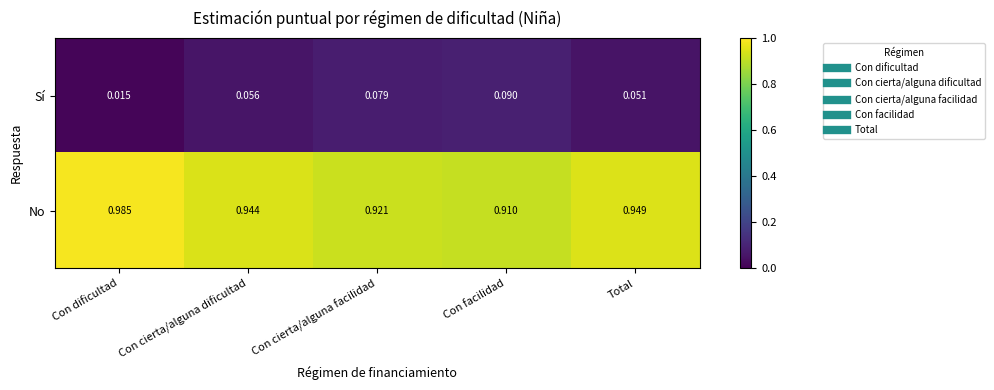

Rank the series by their maximum value, from highest to lowest.

No, Sí